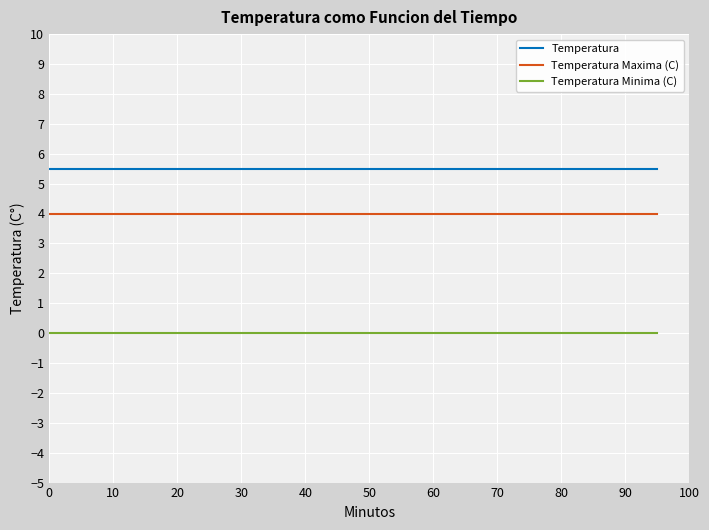

At how many categories does at least one series exceed 4?

20